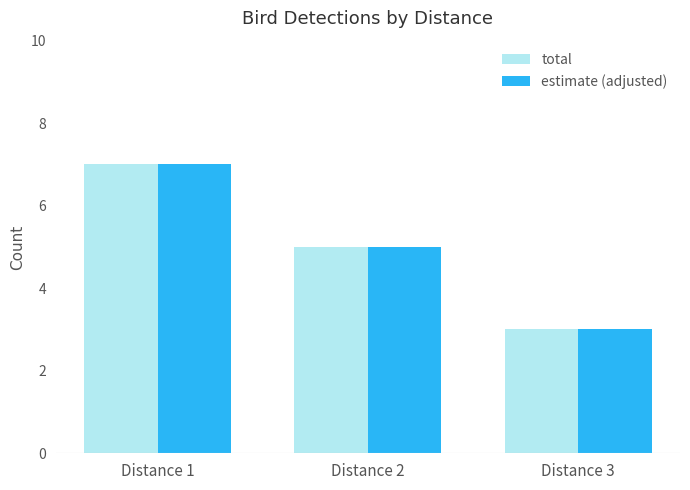

Count the total values in the range 3 to 7.

3